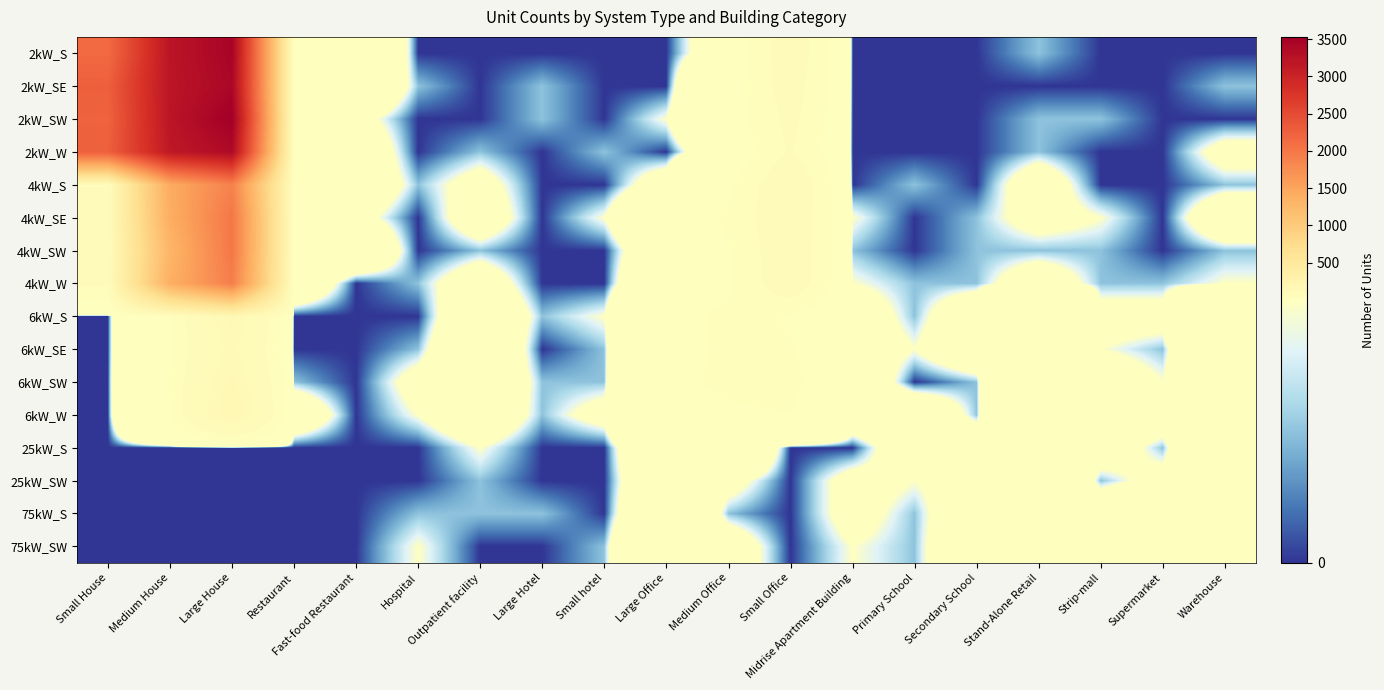

Reading left to right, list all the values displayed in this chart.

2kW_S: Small House=2140	Medium House=3209	Large House=3455	Restaurant=5	Fast-food Restaurant=11	Hospital=0	Outpatient facility=0	Large Hotel=0	Small hotel=0	Large Office=0	Medium Office=5	Small Office=81	Midrise Apartment Building=0	Primary School=0	Secondary School=0	Stand-Alone Retail=1	Strip-mall=0	Supermarket=0	Warehouse=0
2kW_SE: Small House=2269	Medium House=3202	Large House=3414	Restaurant=9	Fast-food Restaurant=7	Hospital=1	Outpatient facility=0	Large Hotel=1	Small hotel=0	Large Office=0	Medium Office=14	Small Office=75	Midrise Apartment Building=0	Primary School=0	Secondary School=0	Stand-Alone Retail=0	Strip-mall=0	Supermarket=0	Warehouse=1
2kW_SW: Small House=2230	Medium House=3206	Large House=3531	Restaurant=7	Fast-food Restaurant=3	Hospital=0	Outpatient facility=0	Large Hotel=1	Small hotel=0	Large Office=2	Medium Office=11	Small Office=67	Midrise Apartment Building=0	Primary School=0	Secondary School=0	Stand-Alone Retail=1	Strip-mall=1	Supermarket=0	Warehouse=0
2kW_W: Small House=2262	Medium House=3158	Large House=3363	Restaurant=5	Fast-food Restaurant=5	Hospital=0	Outpatient facility=1	Large Hotel=0	Small hotel=1	Large Office=0	Medium Office=6	Small Office=60	Midrise Apartment Building=0	Primary School=0	Secondary School=0	Stand-Alone Retail=1	Strip-mall=0	Supermarket=0	Warehouse=3
4kW_S: Small House=57	Medium House=1423	Large House=1888	Restaurant=6	Fast-food Restaurant=5	Hospital=1	Outpatient facility=3	Large Hotel=0	Small hotel=0	Large Office=4	Medium Office=24	Small Office=91	Midrise Apartment Building=0	Primary School=1	Secondary School=0	Stand-Alone Retail=4	Strip-mall=0	Supermarket=0	Warehouse=1
4kW_SE: Small House=59	Medium House=1391	Large House=2002	Restaurant=6	Fast-food Restaurant=3	Hospital=0	Outpatient facility=4	Large Hotel=0	Small hotel=2	Large Office=9	Medium Office=34	Small Office=87	Midrise Apartment Building=2	Primary School=0	Secondary School=1	Stand-Alone Retail=3	Strip-mall=2	Supermarket=0	Warehouse=5
4kW_SW: Small House=58	Medium House=1293	Large House=1996	Restaurant=8	Fast-food Restaurant=7	Hospital=0	Outpatient facility=1	Large Hotel=0	Small hotel=0	Large Office=6	Medium Office=28	Small Office=85	Midrise Apartment Building=1	Primary School=0	Secondary School=1	Stand-Alone Retail=1	Strip-mall=1	Supermarket=0	Warehouse=1
4kW_W: Small House=61	Medium House=1370	Large House=1921	Restaurant=6	Fast-food Restaurant=0	Hospital=1	Outpatient facility=4	Large Hotel=0	Small hotel=0	Large Office=9	Medium Office=24	Small Office=84	Midrise Apartment Building=2	Primary School=1	Secondary School=1	Stand-Alone Retail=4	Strip-mall=1	Supermarket=1	Warehouse=2
6kW_S: Small House=0	Medium House=28	Large House=149	Restaurant=0	Fast-food Restaurant=0	Hospital=0	Outpatient facility=6	Large Hotel=1	Small hotel=2	Large Office=19	Medium Office=36	Small Office=28	Midrise Apartment Building=4	Primary School=1	Secondary School=5	Stand-Alone Retail=29	Strip-mall=3	Supermarket=3	Warehouse=24
6kW_SE: Small House=0	Medium House=28	Large House=123	Restaurant=0	Fast-food Restaurant=0	Hospital=1	Outpatient facility=7	Large Hotel=0	Small hotel=1	Large Office=21	Medium Office=34	Small Office=32	Midrise Apartment Building=4	Primary School=2	Secondary School=5	Stand-Alone Retail=22	Strip-mall=2	Supermarket=1	Warehouse=11
6kW_SW: Small House=0	Medium House=31	Large House=151	Restaurant=1	Fast-food Restaurant=0	Hospital=3	Outpatient facility=6	Large Hotel=1	Small hotel=1	Large Office=25	Medium Office=33	Small Office=36	Midrise Apartment Building=6	Primary School=0	Secondary School=1	Stand-Alone Retail=22	Strip-mall=4	Supermarket=2	Warehouse=10
6kW_W: Small House=0	Medium House=29	Large House=172	Restaurant=5	Fast-food Restaurant=0	Hospital=2	Outpatient facility=5	Large Hotel=1	Small hotel=3	Large Office=20	Medium Office=27	Small Office=29	Midrise Apartment Building=5	Primary School=6	Secondary School=1	Stand-Alone Retail=21	Strip-mall=5	Supermarket=4	Warehouse=13
25kW_S: Small House=0	Medium House=0	Large House=0	Restaurant=0	Fast-food Restaurant=0	Hospital=0	Outpatient facility=2	Large Hotel=0	Small hotel=0	Large Office=9	Medium Office=10	Small Office=0	Midrise Apartment Building=0	Primary School=5	Secondary School=5	Stand-Alone Retail=8	Strip-mall=4	Supermarket=1	Warehouse=11
25kW_SW: Small House=0	Medium House=0	Large House=0	Restaurant=0	Fast-food Restaurant=0	Hospital=0	Outpatient facility=1	Large Hotel=0	Small hotel=0	Large Office=7	Medium Office=3	Small Office=0	Midrise Apartment Building=3	Primary School=2	Secondary School=3	Stand-Alone Retail=10	Strip-mall=1	Supermarket=3	Warehouse=7
75kW_S: Small House=0	Medium House=0	Large House=0	Restaurant=0	Fast-food Restaurant=0	Hospital=1	Outpatient facility=1	Large Hotel=1	Small hotel=0	Large Office=9	Medium Office=1	Small Office=0	Midrise Apartment Building=3	Primary School=1	Secondary School=5	Stand-Alone Retail=17	Strip-mall=5	Supermarket=7	Warehouse=27
75kW_SW: Small House=0	Medium House=0	Large House=0	Restaurant=0	Fast-food Restaurant=0	Hospital=2	Outpatient facility=0	Large Hotel=0	Small hotel=1	Large Office=13	Medium Office=4	Small Office=0	Midrise Apartment Building=2	Primary School=1	Secondary School=6	Stand-Alone Retail=17	Strip-mall=6	Supermarket=12	Warehouse=14